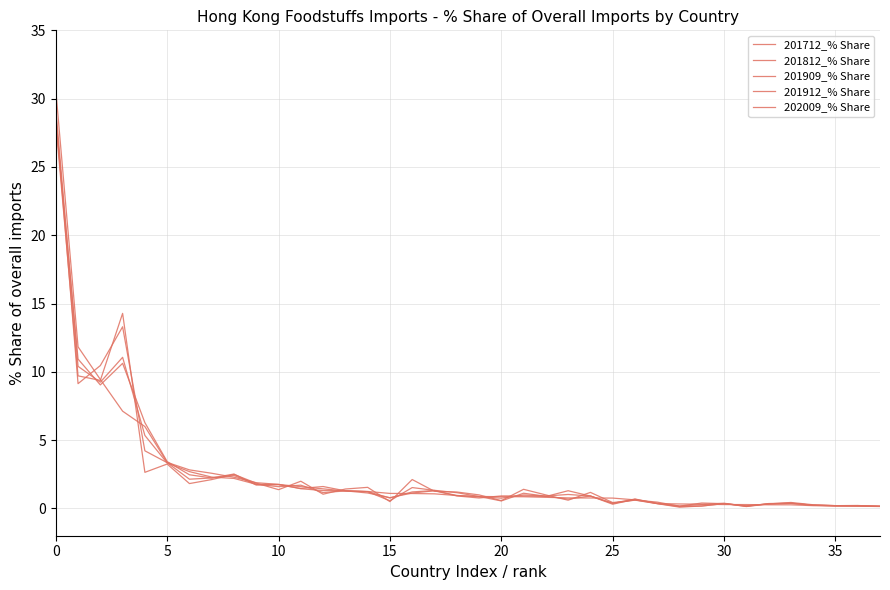

Is this an area chart (filled region under the line)?

No